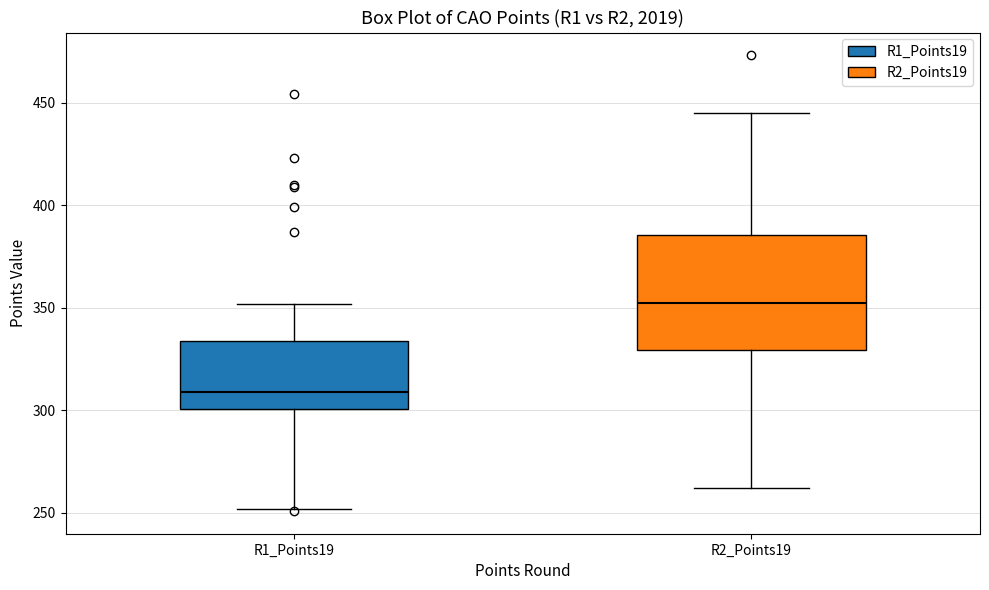

Where is the lower edge of the box for R2_Points19 on the y-axis? The values are not printed on the chart, so give them approximately, as read against the axis.

330